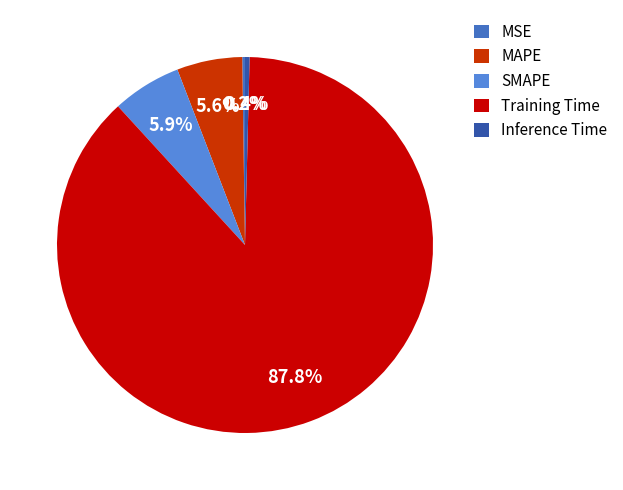

What is the change in value from MSE to Training Time?

+1.7